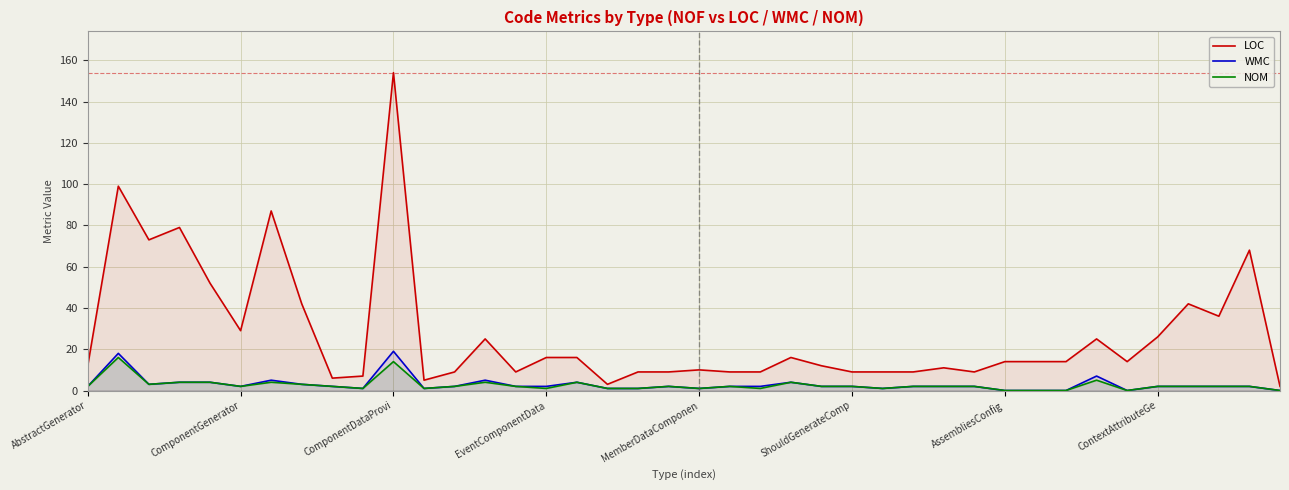

Reading right to left, list all the values displayed in this chart.

LOC: 2	68	36	42	26	14	25	14	14	14	9	11	9	9	9	12	16	9	9	10	9	9	3	16	16	9	25	9	5	154	7	6	42	87	29	52	79	73	99	12
WMC: 0	2	2	2	2	0	7	0	0	0	2	2	2	1	2	2	4	2	2	1	2	1	1	4	2	2	5	2	1	19	1	2	3	5	2	4	4	3	18	2
NOM: 0	2	2	2	2	0	5	0	0	0	2	2	2	1	2	2	4	1	2	1	2	1	1	4	1	2	4	2	1	14	1	2	3	4	2	4	4	3	16	2